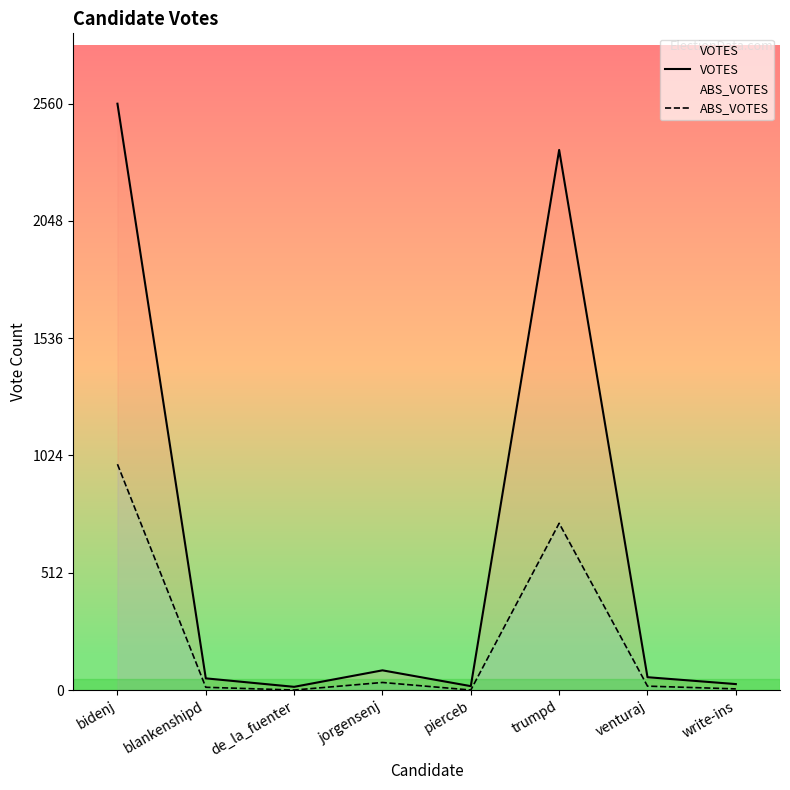

How many values in the ABS_VOTES series are below 17?

4